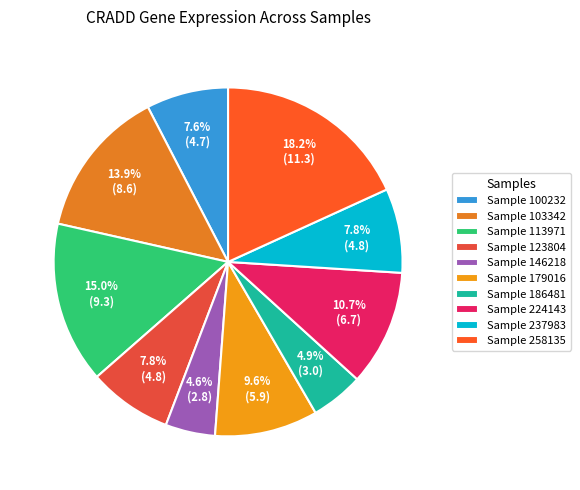

Count the number of slices in the pie.

10